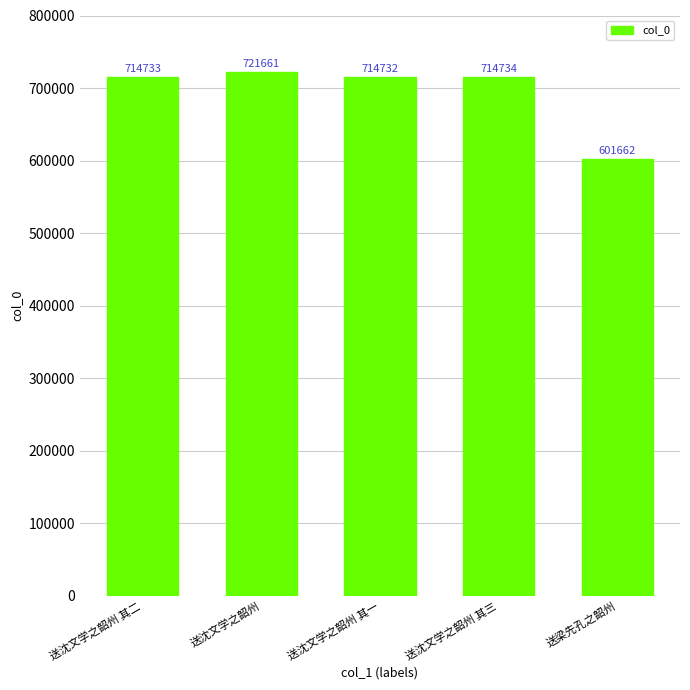

What is the maximum value shown in the chart?

721661